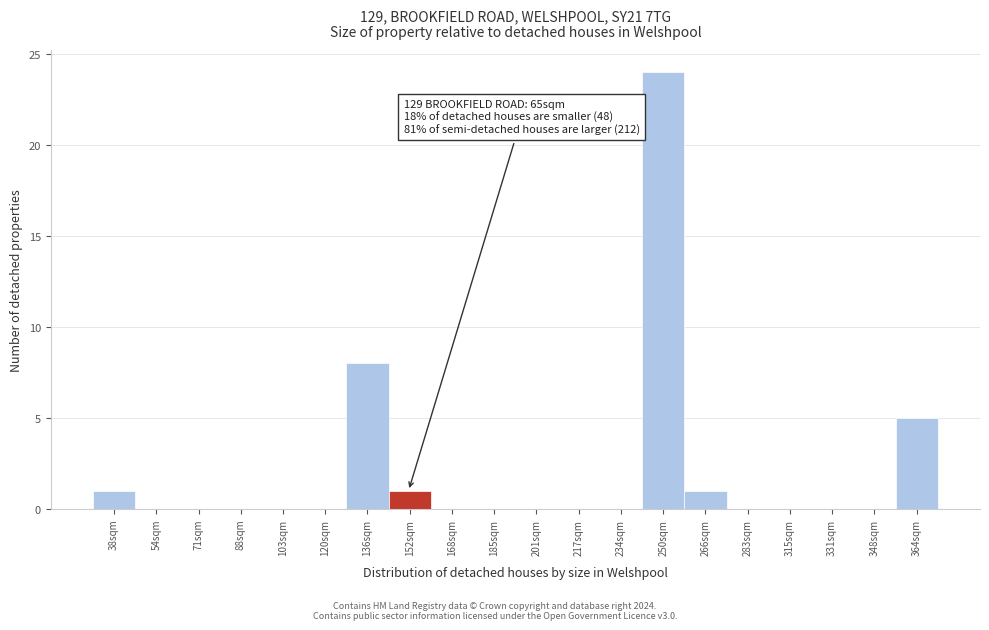

Reading left to right, extract all data points from this chart.

38sqm=1	54sqm=0	71sqm=0	88sqm=0	103sqm=0	120sqm=0	136sqm=8	152sqm=1	168sqm=0	185sqm=0	201sqm=0	217sqm=0	234sqm=0	250sqm=24	266sqm=1	283sqm=0	315sqm=0	331sqm=0	348sqm=0	364sqm=5